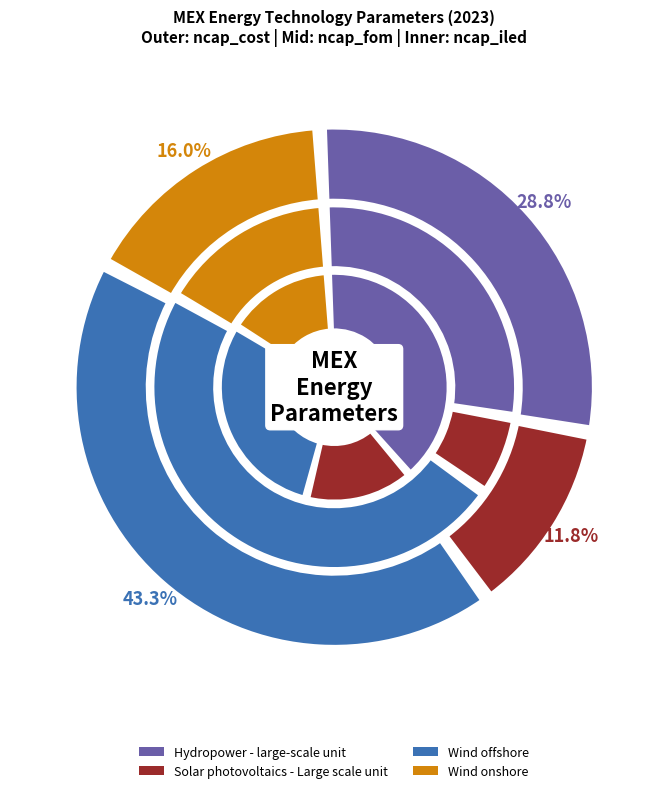

At Wind onshore, list the series in order from smallest to largest.

ncap_iled, ncap_fom, ncap_cost